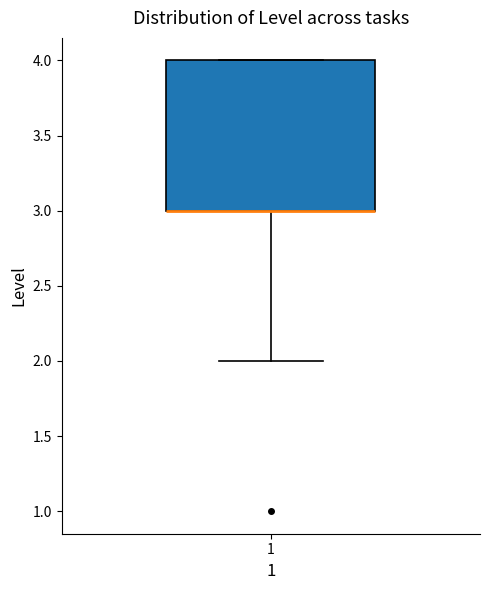

Transcribe this box plot: give where the median line is, the range the box spans, and where the two whiskers end, as read against the y-axis. The values are not printed on the chart, so give them approximately, as read against the axis.

median 3 (drawn on the box's lower edge), box 3 to 4, whiskers 2 to 4